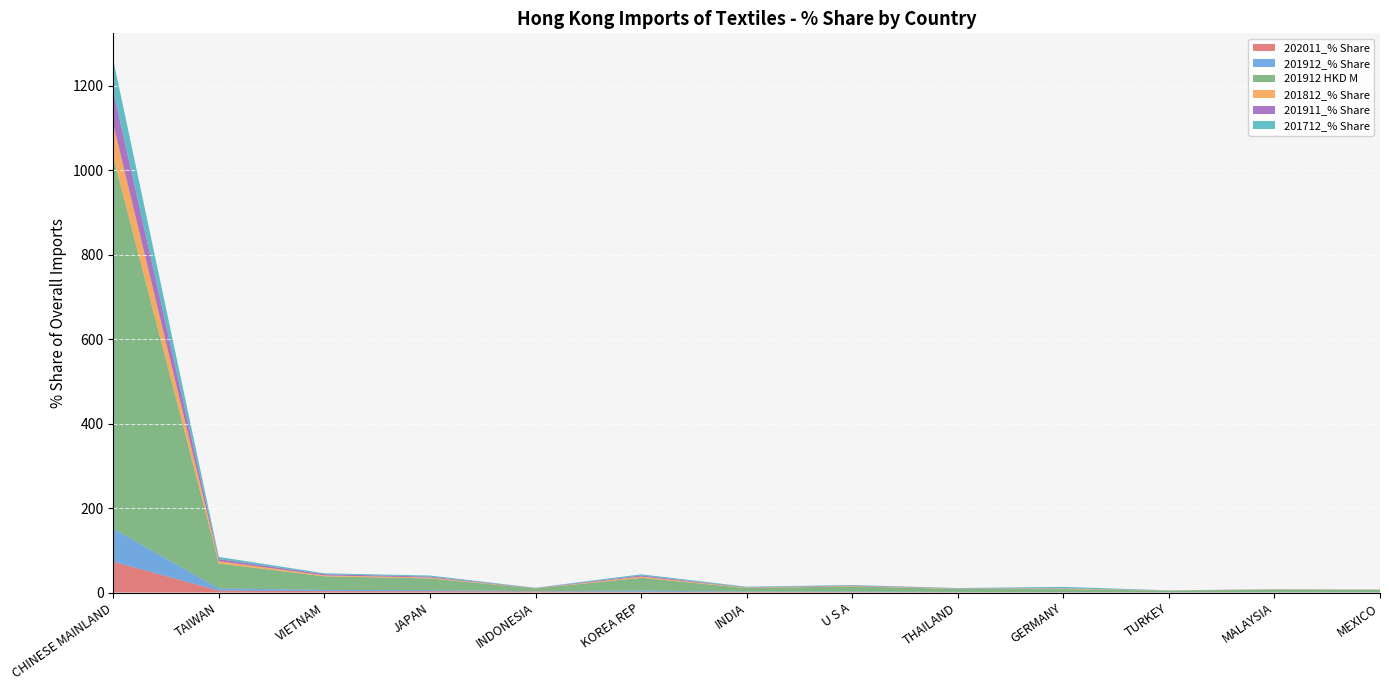

Reading left to right, list all the values displayed in this chart.

202011_% Share: CHINESE MAINLAND=73.0	TAIWAN=4.5	VIETNAM=3.3	JAPAN=3.2	INDONESIA=2.4	KOREA REP=1.8	INDIA=1.6	U S A=1.1	THAILAND=0.7	GERMANY=0.7	TURKEY=0.6	MALAYSIA=0.6	MEXICO=0.6
201912_% Share: CHINESE MAINLAND=78.0	TAIWAN=5.2	VIETNAM=2.9	JAPAN=2.5	INDONESIA=0.6	KOREA REP=2.7	INDIA=0.7	U S A=1.1	THAILAND=0.6	GERMANY=0.6	TURKEY=0.3	MALAYSIA=0.5	MEXICO=0.5
201912 HKD M: CHINESE MAINLAND=880.3	TAIWAN=59.0	VIETNAM=32.2	JAPAN=27.7	INDONESIA=6.6	KOREA REP=30.5	INDIA=8.2	U S A=12.4	THAILAND=7.1	GERMANY=6.7	TURKEY=3.4	MALAYSIA=5.8	MEXICO=5.3
201812_% Share: CHINESE MAINLAND=77.4	TAIWAN=5.4	VIETNAM=2.2	JAPAN=2.1	INDONESIA=0.4	KOREA REP=2.7	INDIA=1.0	U S A=1.0	THAILAND=0.8	GERMANY=1.3	TURKEY=0.3	MALAYSIA=0.4	MEXICO=0.3
201911_% Share: CHINESE MAINLAND=78.3	TAIWAN=5.0	VIETNAM=2.8	JAPAN=2.3	INDONESIA=0.6	KOREA REP=2.8	INDIA=0.7	U S A=1.1	THAILAND=0.6	GERMANY=0.6	TURKEY=0.3	MALAYSIA=0.5	MEXICO=0.5
201712_% Share: CHINESE MAINLAND=74.3	TAIWAN=5.1	VIETNAM=2.2	JAPAN=2.6	INDONESIA=0.6	KOREA REP=2.7	INDIA=1.5	U S A=1.1	THAILAND=0.8	GERMANY=3.5	TURKEY=0.3	MALAYSIA=0.2	MEXICO=0.0